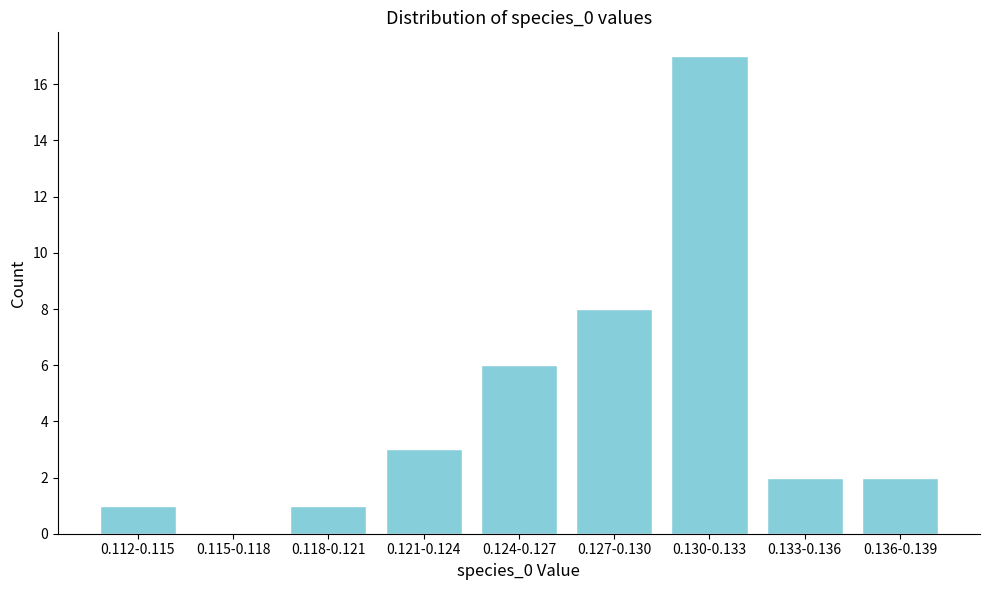

Reading left to right, what are all the values shown in this chart?

0.112-0.115=1	0.115-0.118=0	0.118-0.121=1	0.121-0.124=3	0.124-0.127=6	0.127-0.130=8	0.130-0.133=17	0.133-0.136=2	0.136-0.139=2